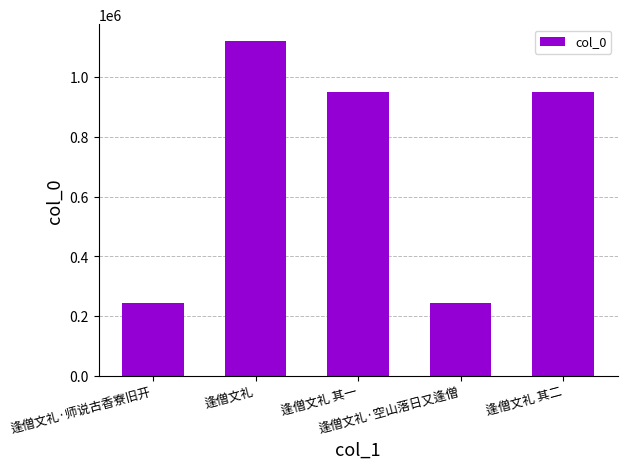

What is the value of the 2nd bar from the left?

1120597